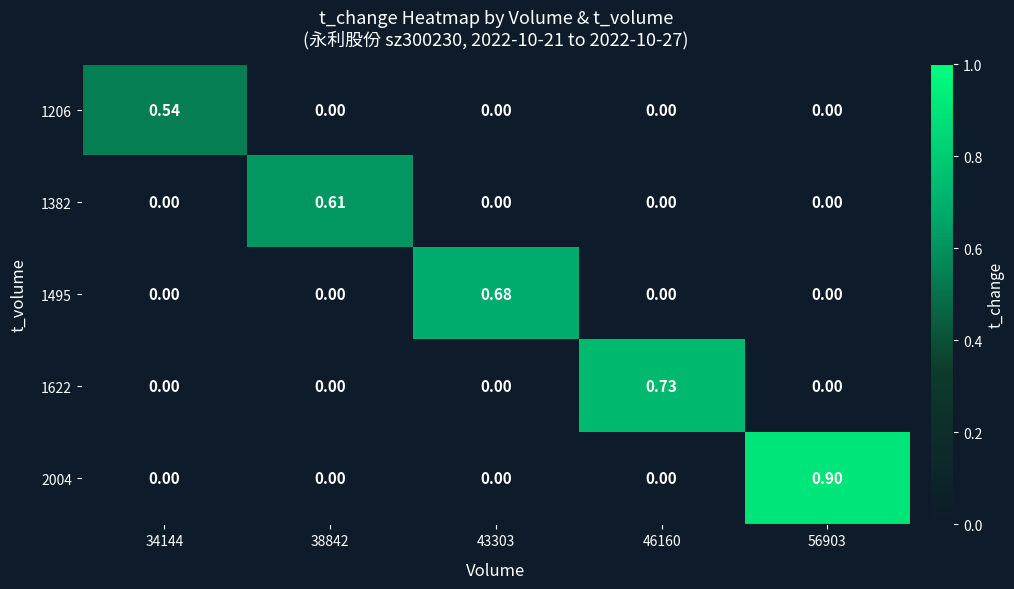

Is the value of 1382 at 56903 greater than the value of 1495 at 43303?

No